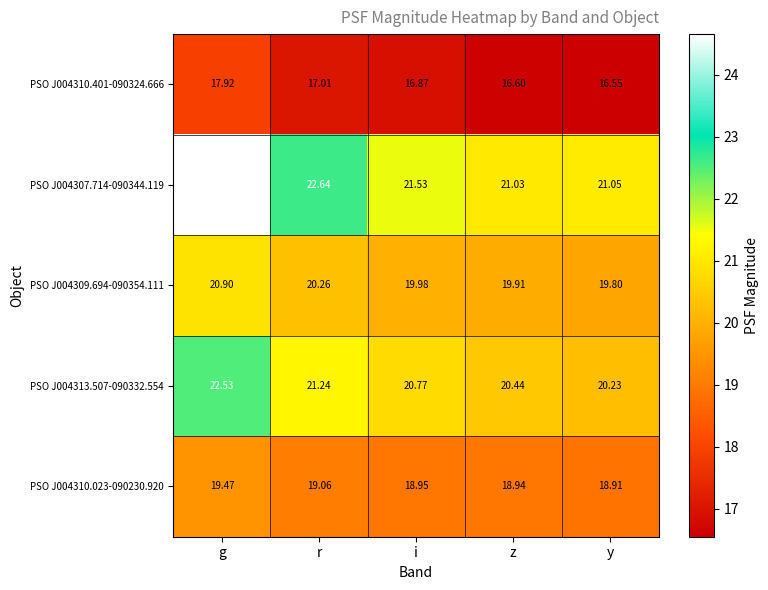

Which label corresponds to the largest value in the chart?

g